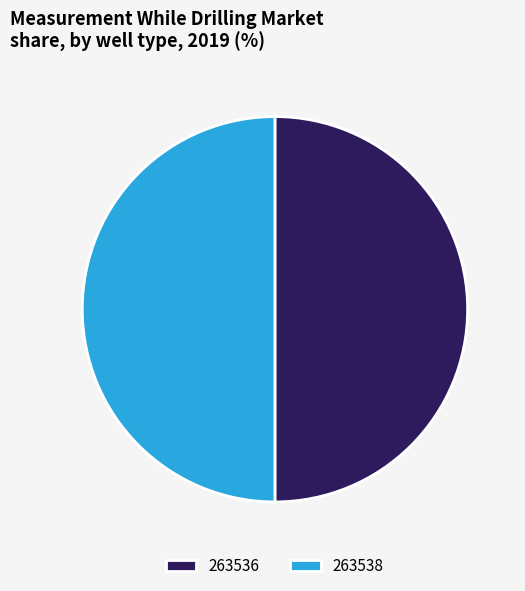

Is it true that 263536 is 50% of the pie?

True